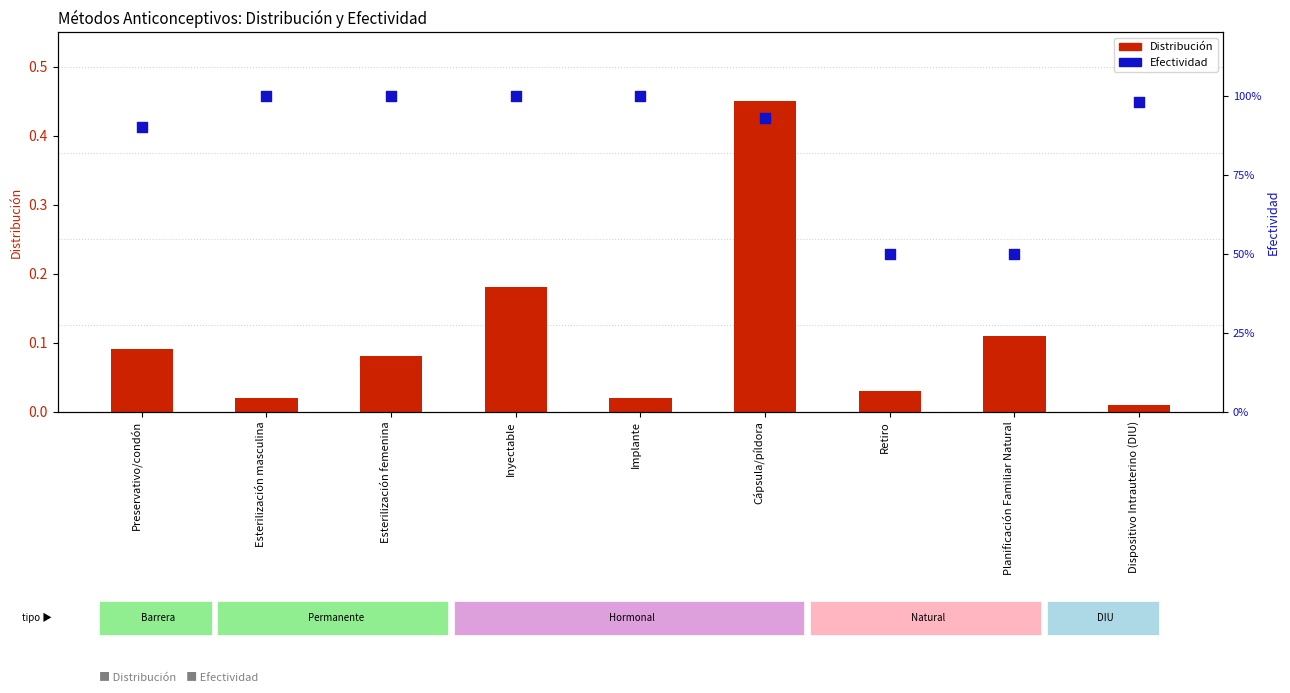

Is the value of Efectividad at Cápsula/píldora greater than the value of Distribución at Esterilización femenina?

Yes